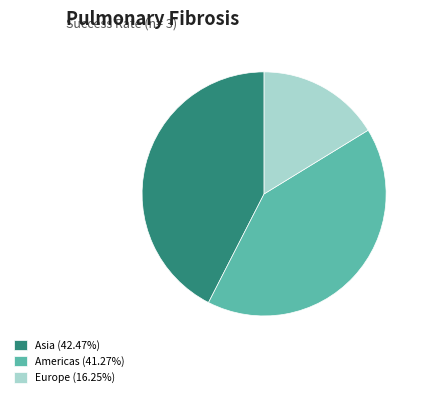

Does any single category account for the majority?

No